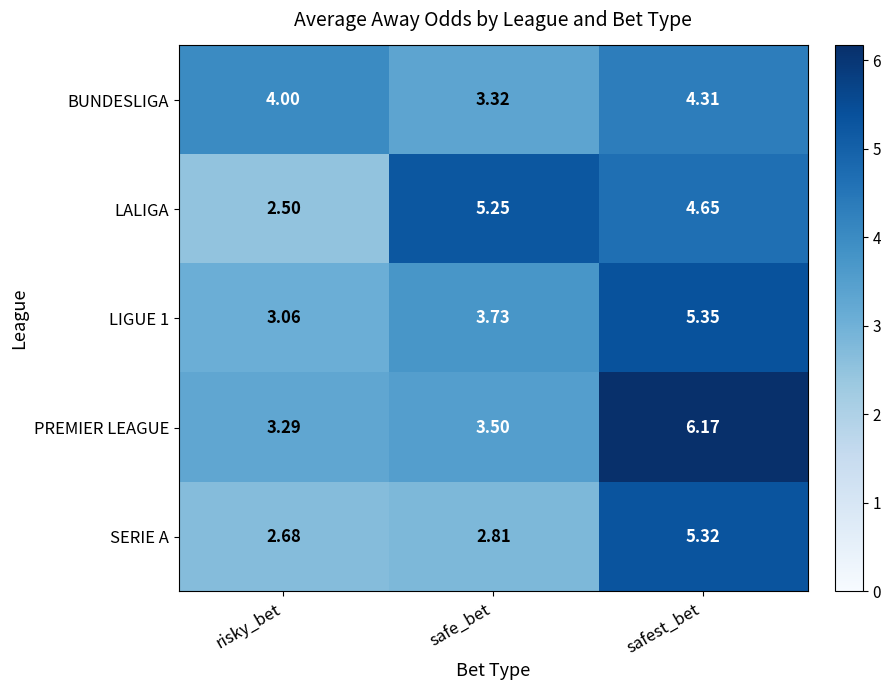

Which series changed the most between safe_bet and safest_bet?

PREMIER LEAGUE